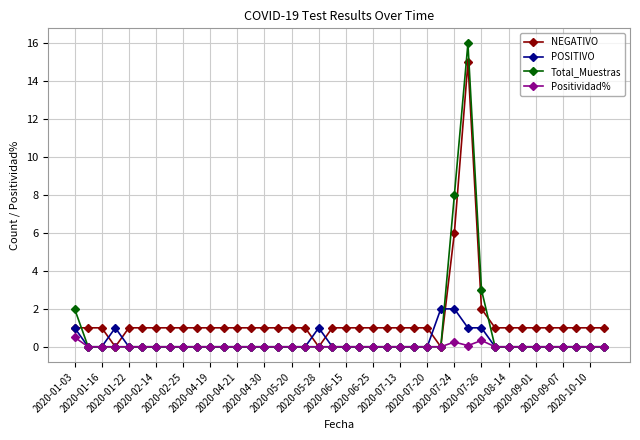

Count the number of categories in the chart.

40